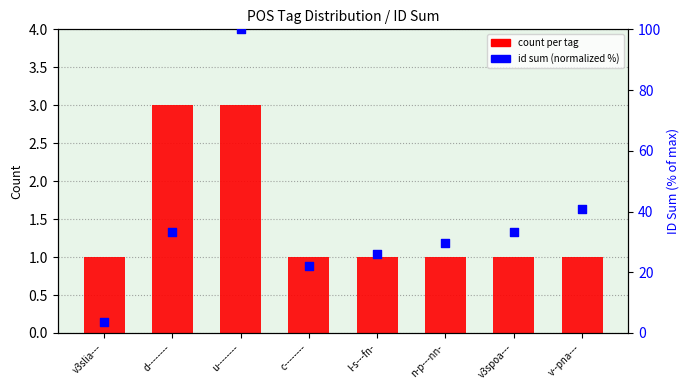

At how many categories does at least one series exceed 33?

4